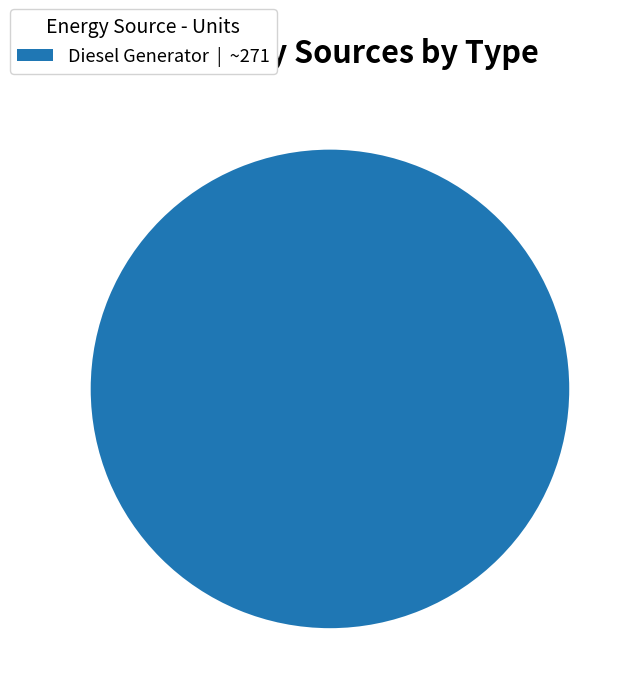

Is there a majority slice in this chart?

Yes